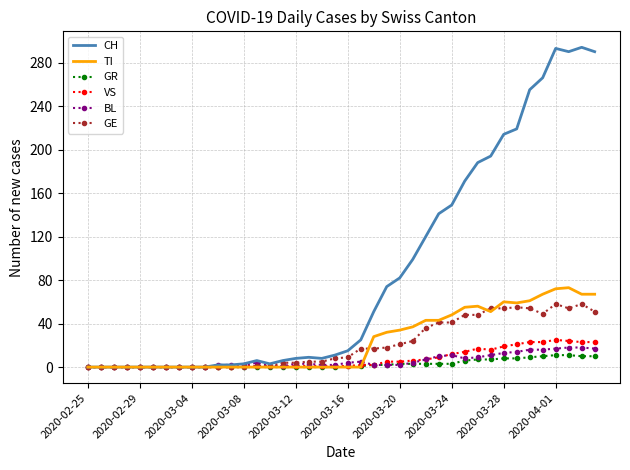

What is the greatest value displayed?

294